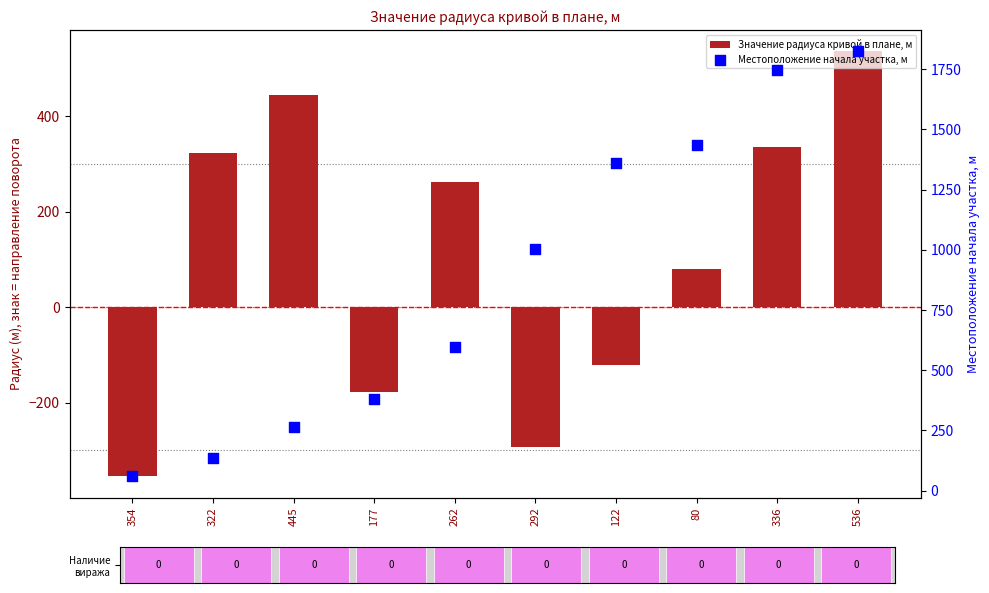

At how many categories does at least one series exceed 1075?

4